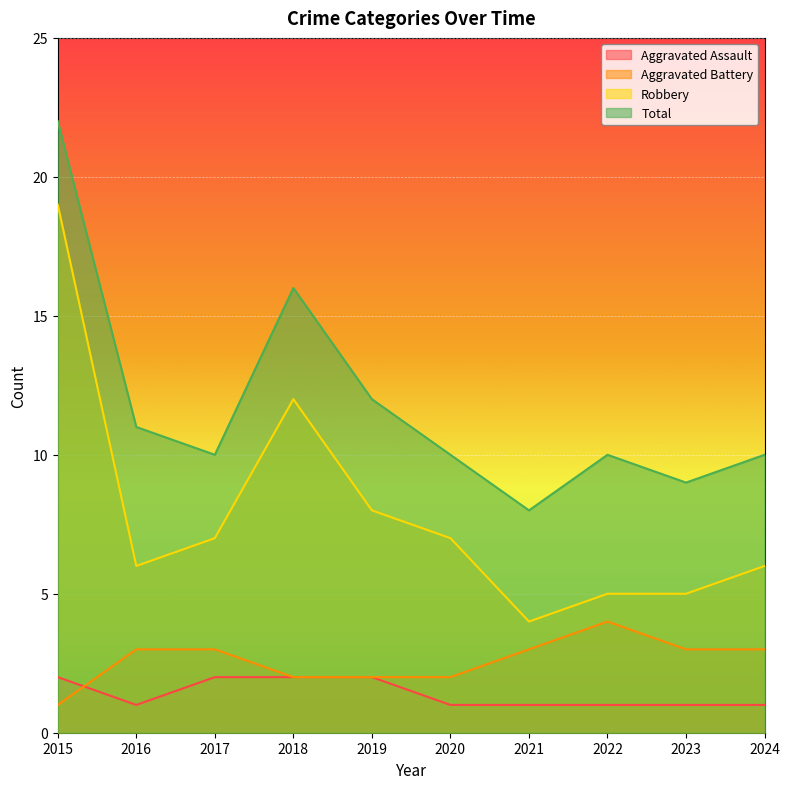

Read the Total value at 2024.

10